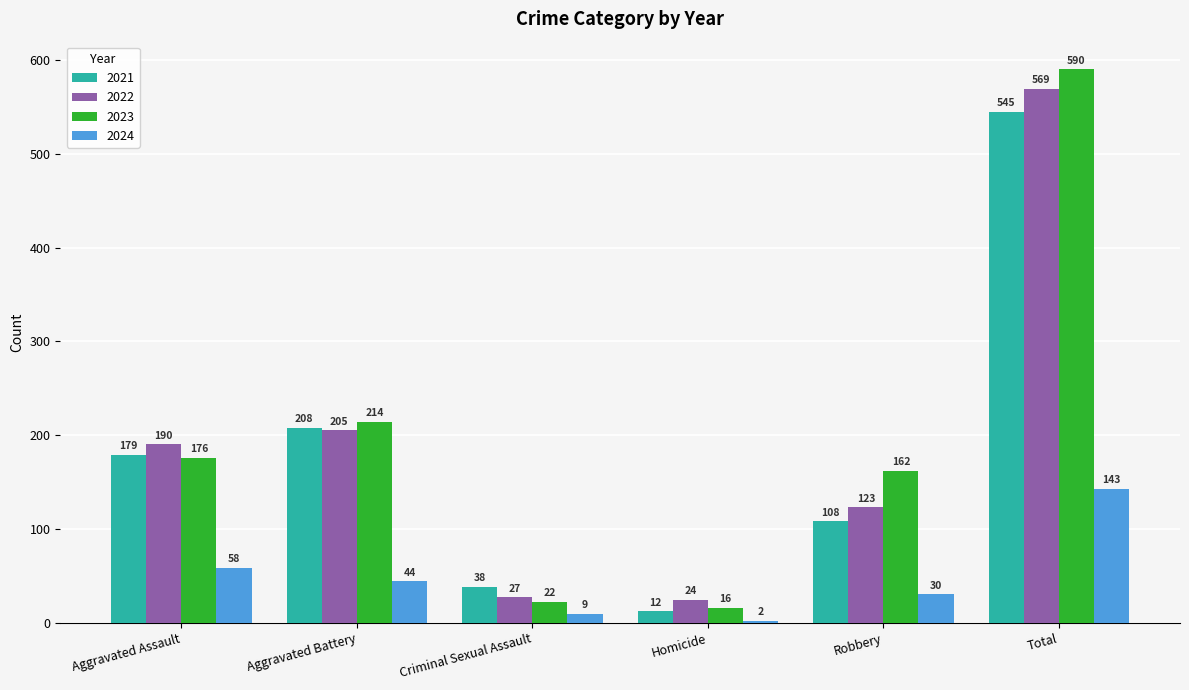

Which category has the lowest value in the 2023 series?

Homicide